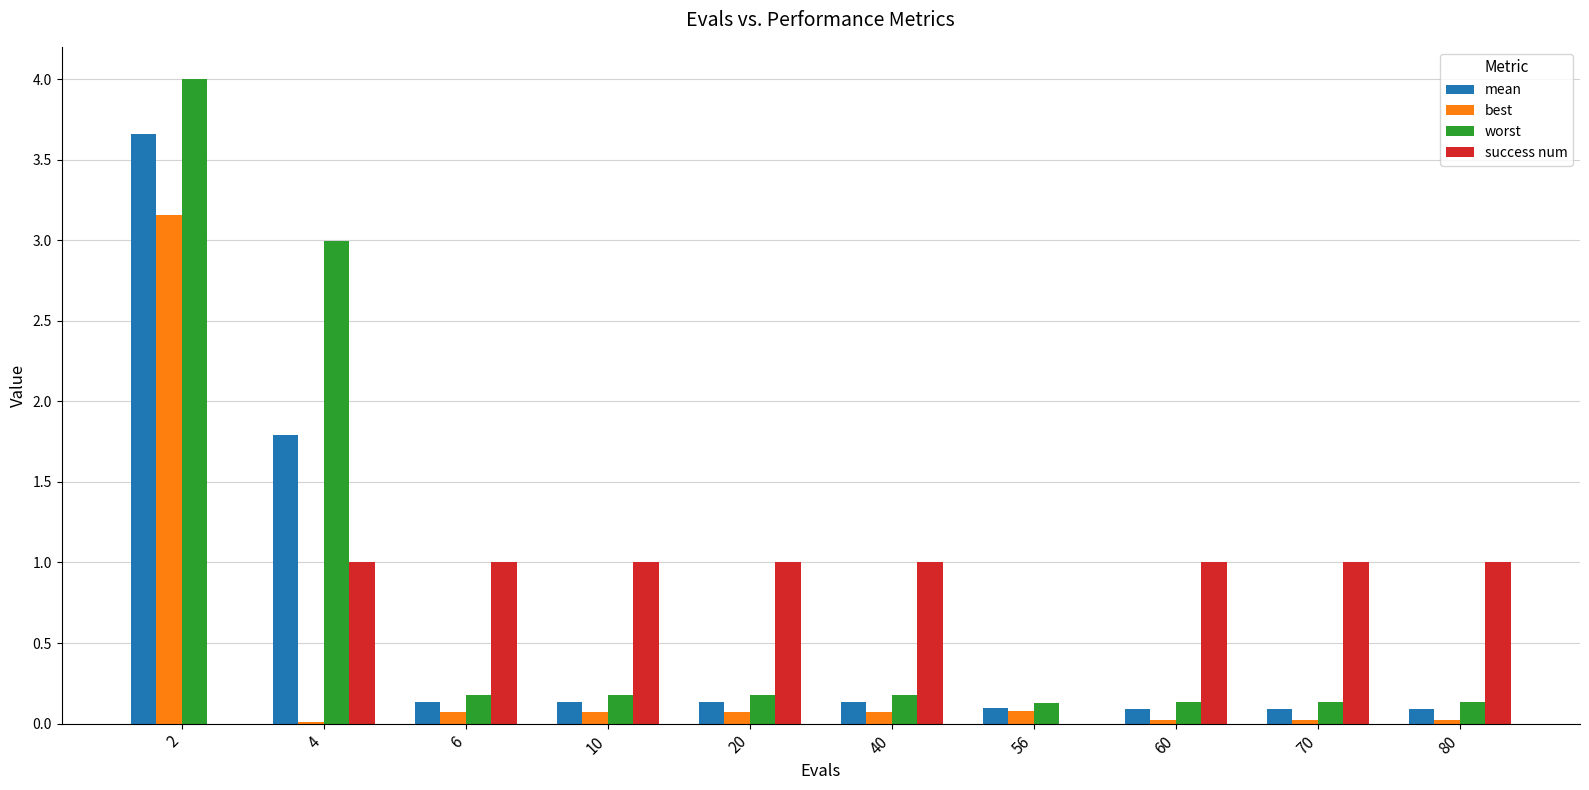

What is the sum of all success num values?

8.0